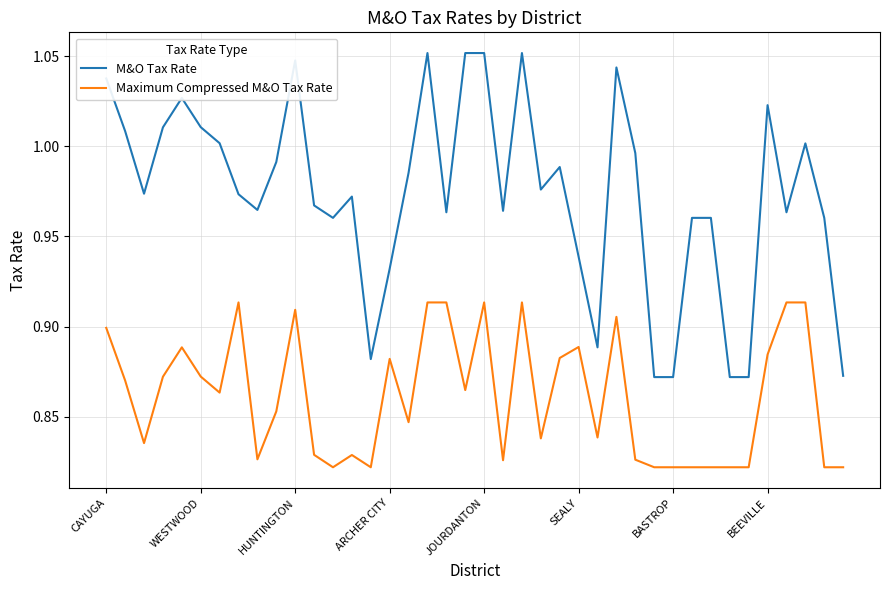

List the series in order of their overall mean, lowest first.

Maximum Compressed M&O Tax Rate, M&O Tax Rate